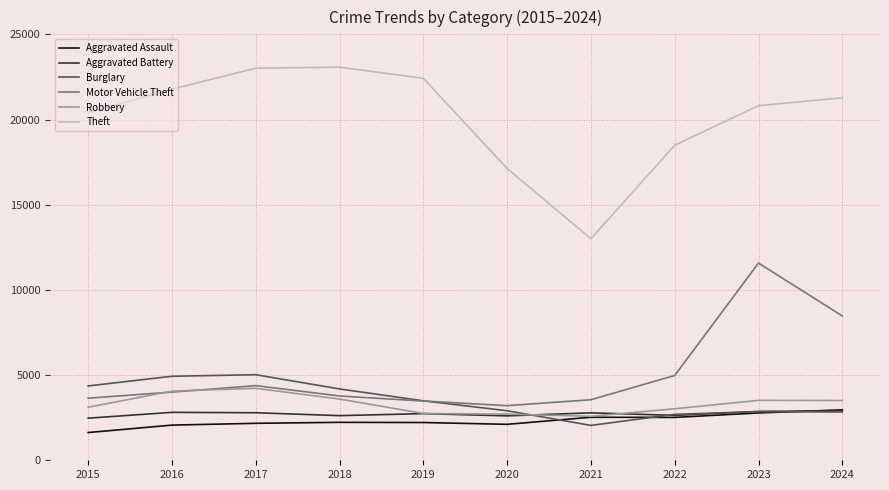

The Aggravated Battery series shows 1542 at 2016. True or false?

False